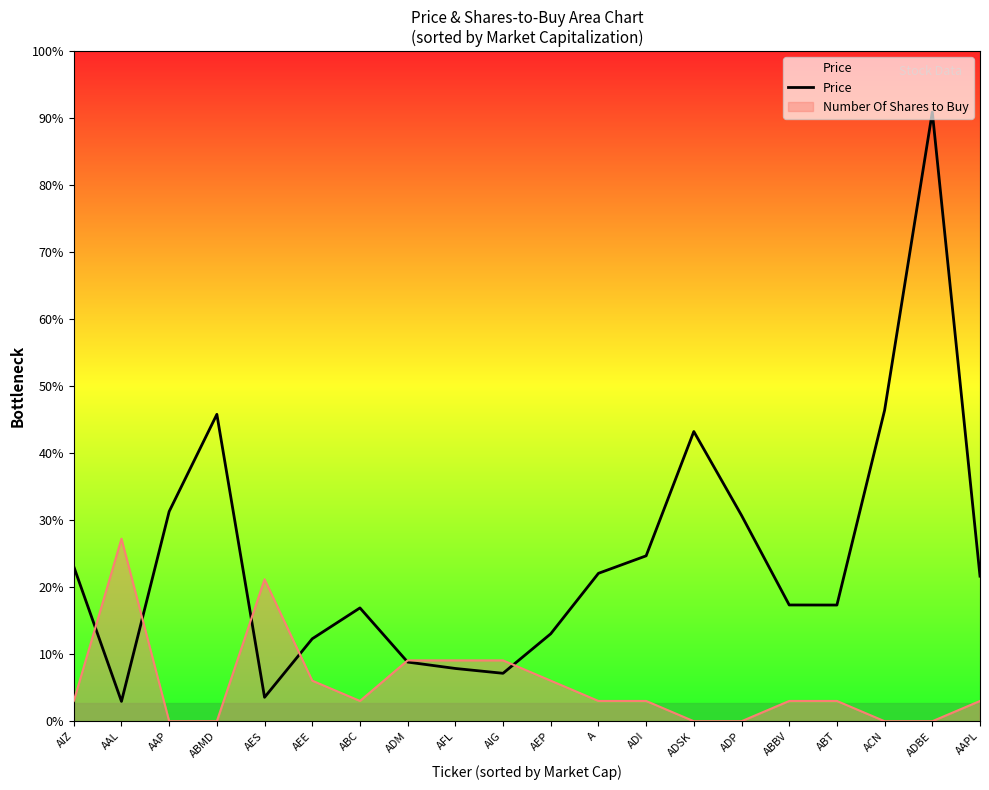

What is the average value?

169.1